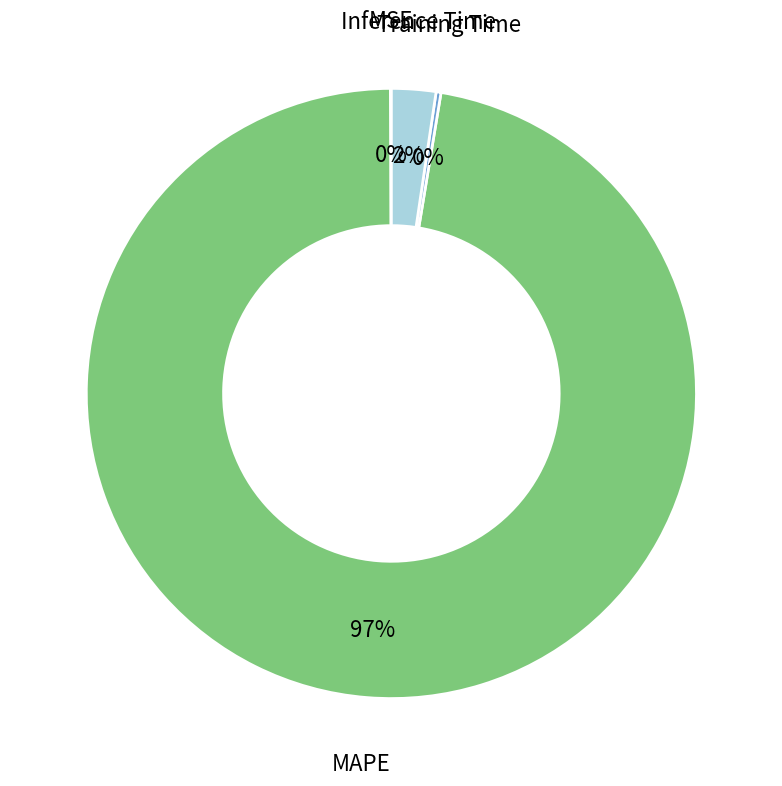

To the nearest percent, what is the average slice percentage?

25%